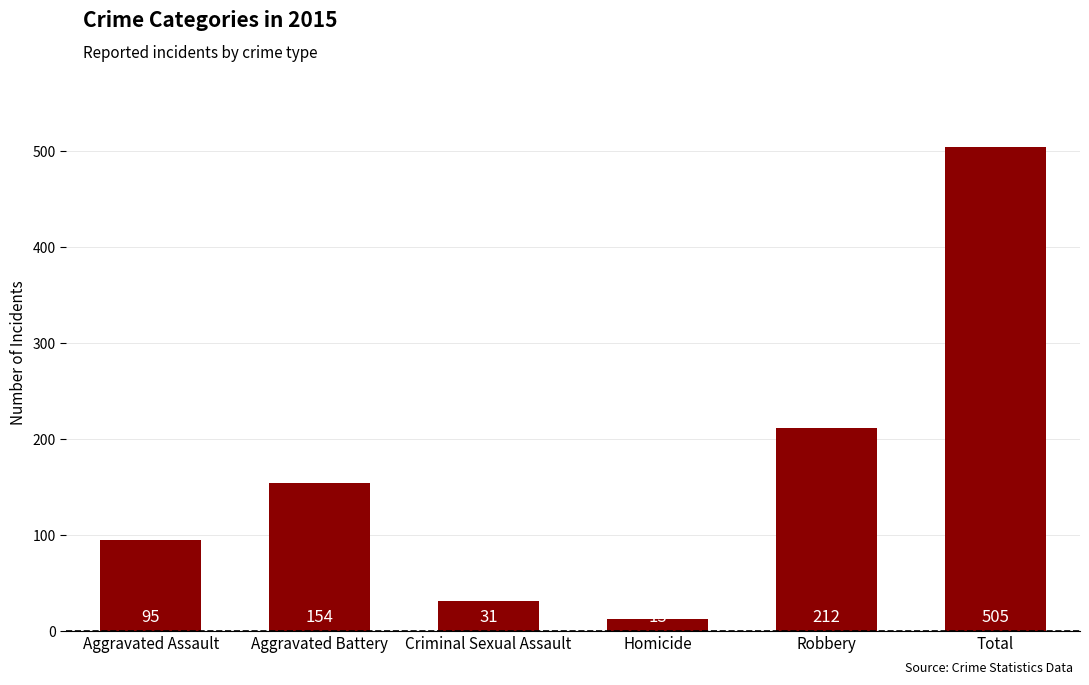

The chart shows a value of 231 at Aggravated Battery. True or false?

False